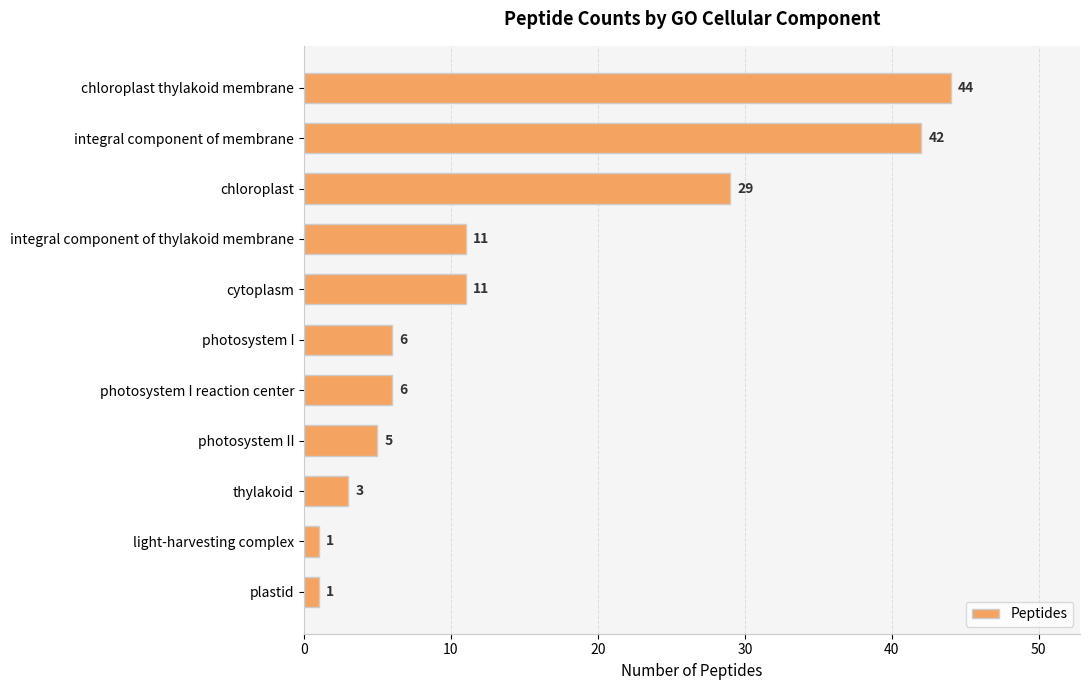

What is the value of the 6th bar from the top?

6